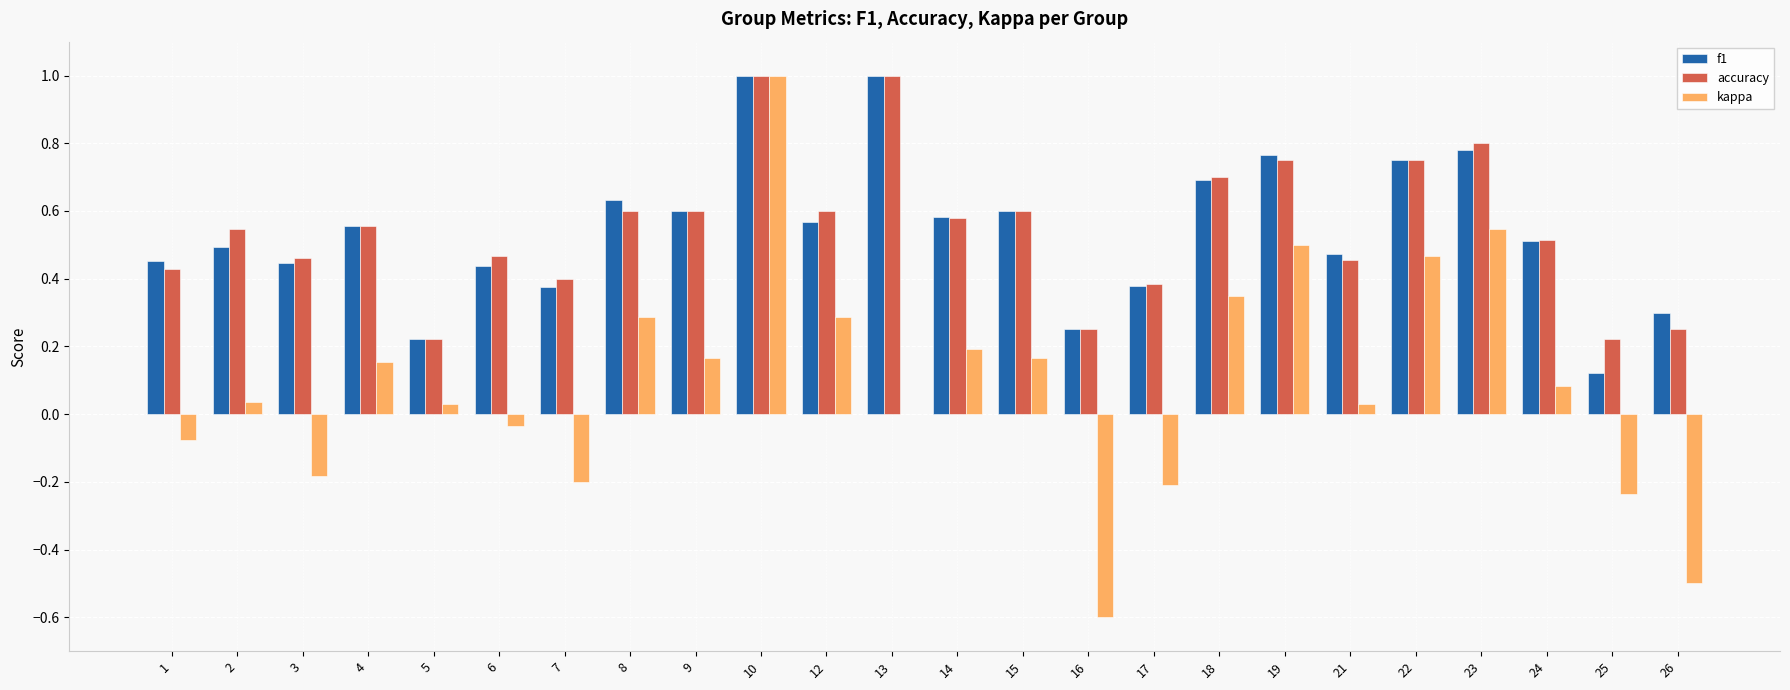

The kappa series shows 0.2 at 15. True or false?

True